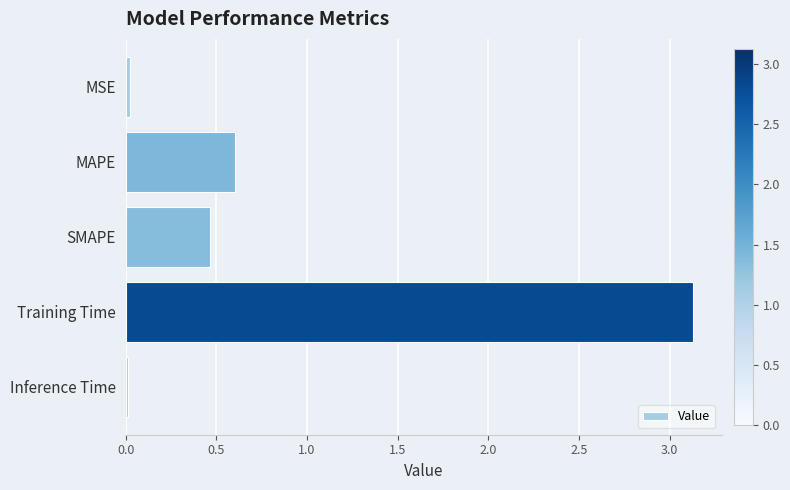

What is the difference between the second highest and second lowest values?

0.6